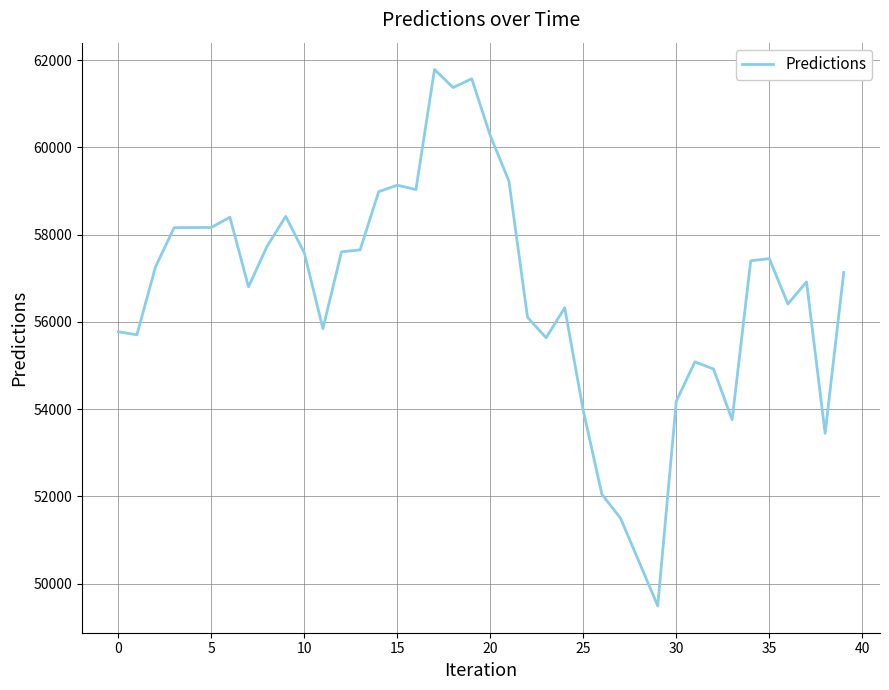

What is the difference between the maximum and minimum values?

12298.6